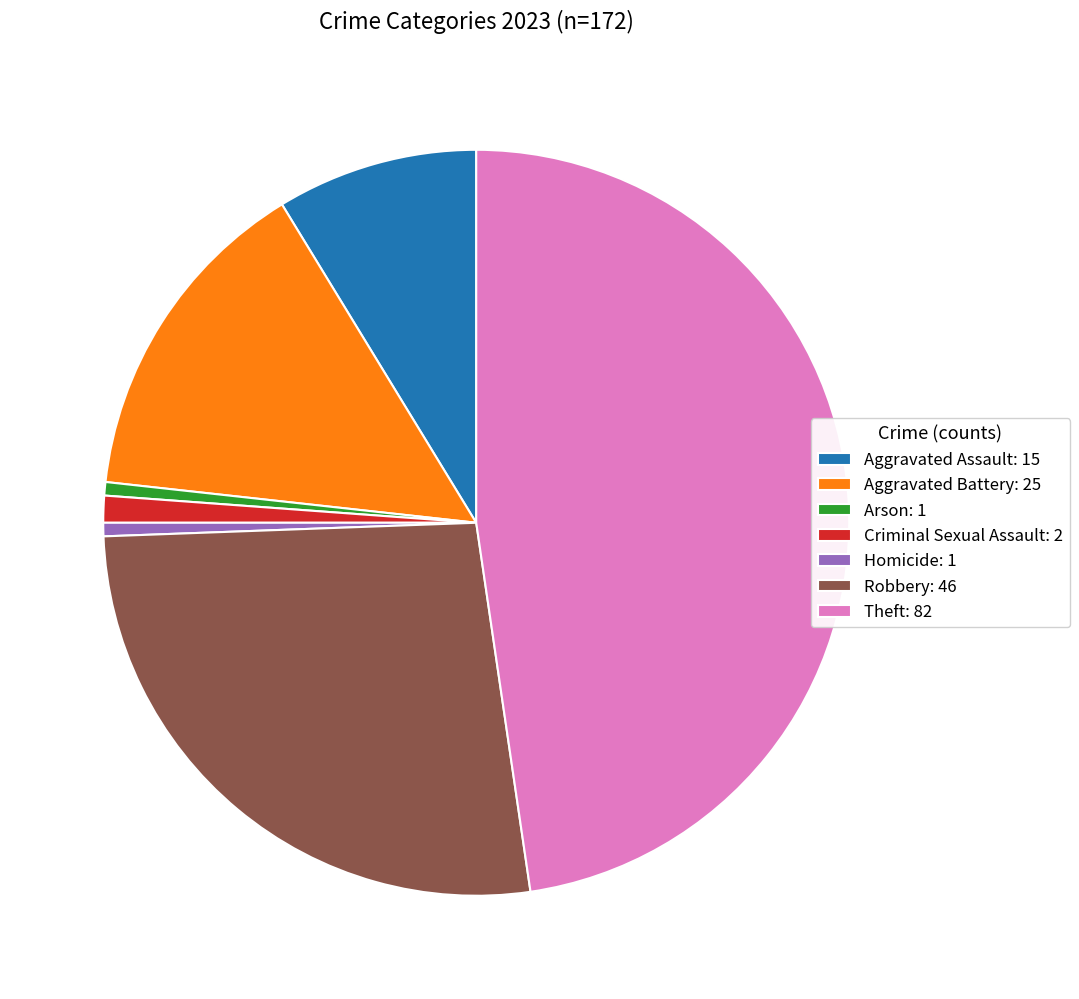

The Aggravated Battery slice represents 8% of the pie. True or false?

False